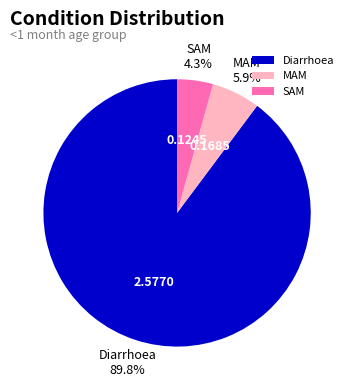

How many segments does this pie chart have?

3